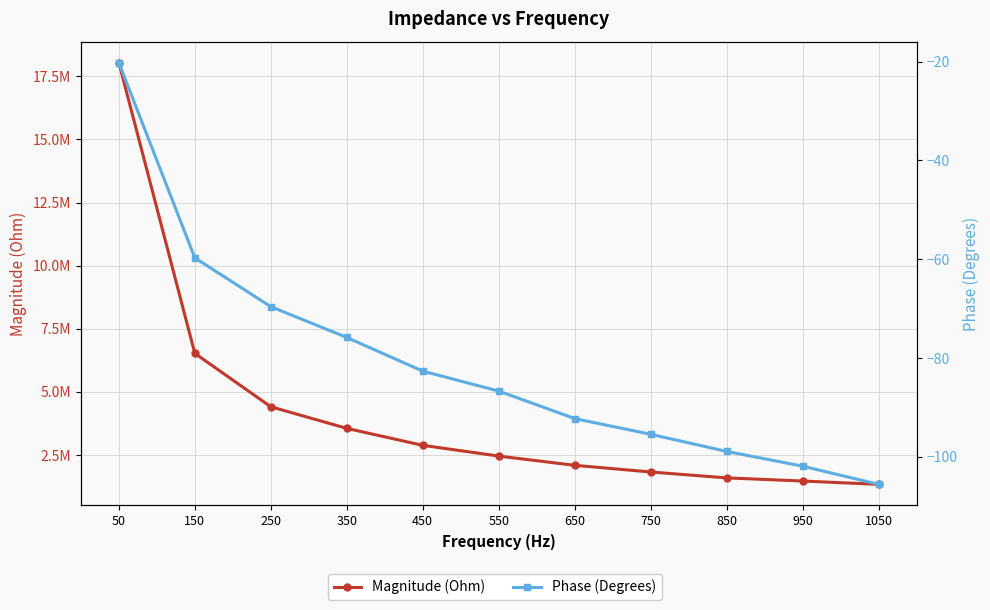

At which label does Phase (Degrees) reach its peak?

50